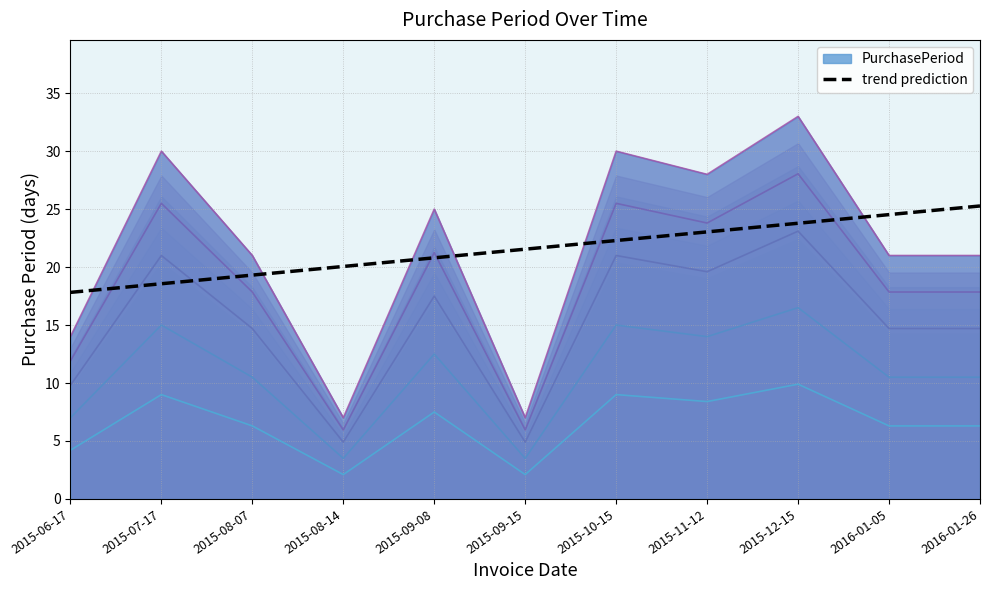

At which category does the chart reach its peak across all series?

2016-01-26